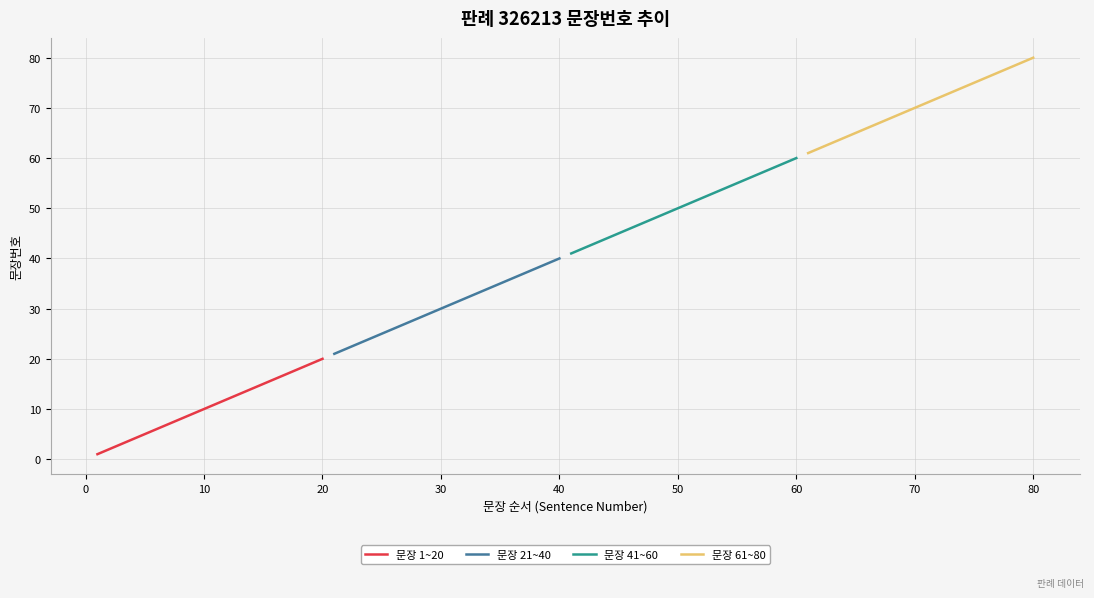

At 0, list the series in order from largest to smallest.

문장 61~80, 문장 41~60, 문장 21~40, 문장 1~20